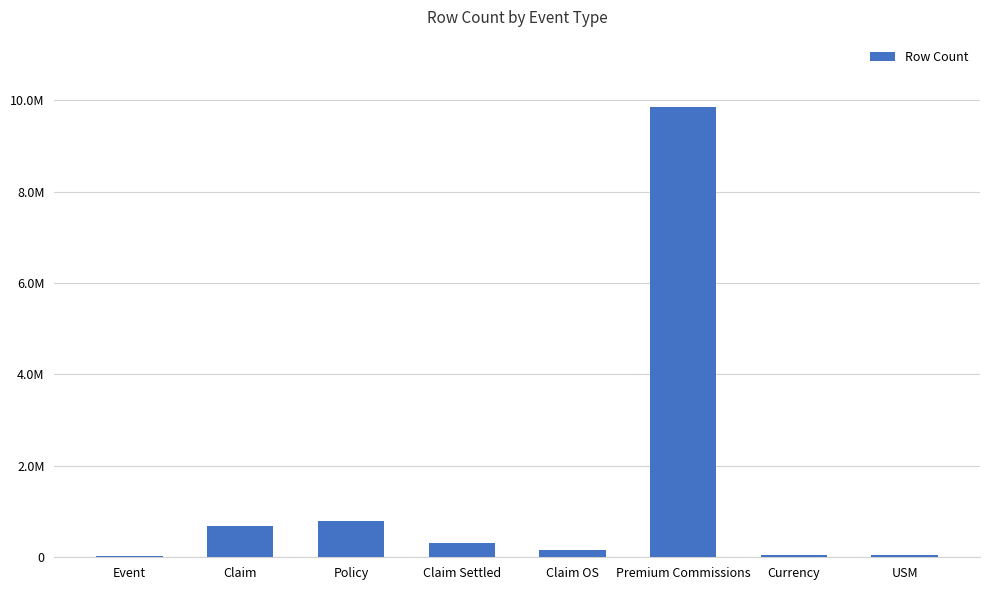

Are the bars horizontal?

No